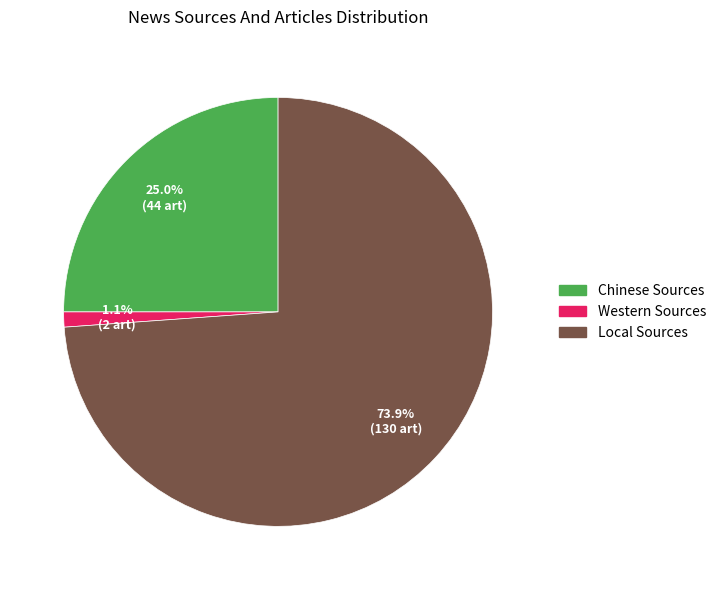

What percentage is NOT represented by Local Sources?

26.1%